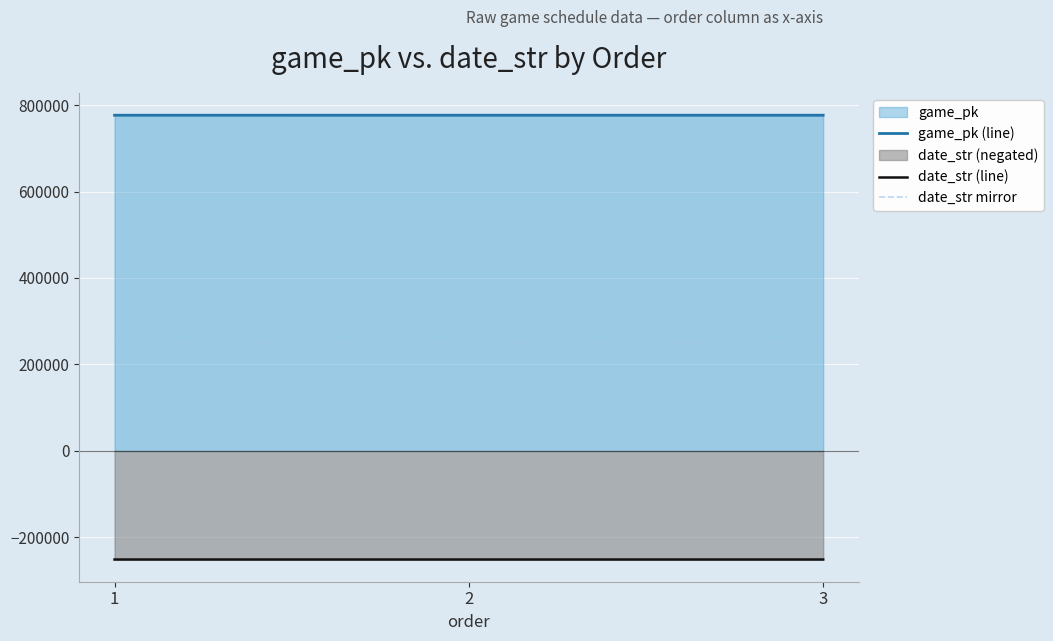

At which label does game_pk (line) reach its peak?

3